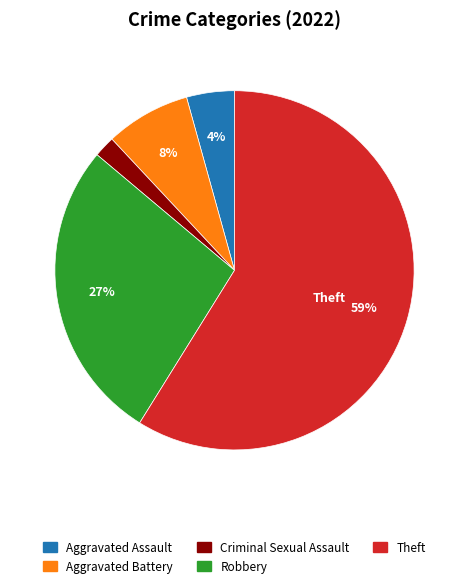

To the nearest percent, what is the average slice percentage?

20%